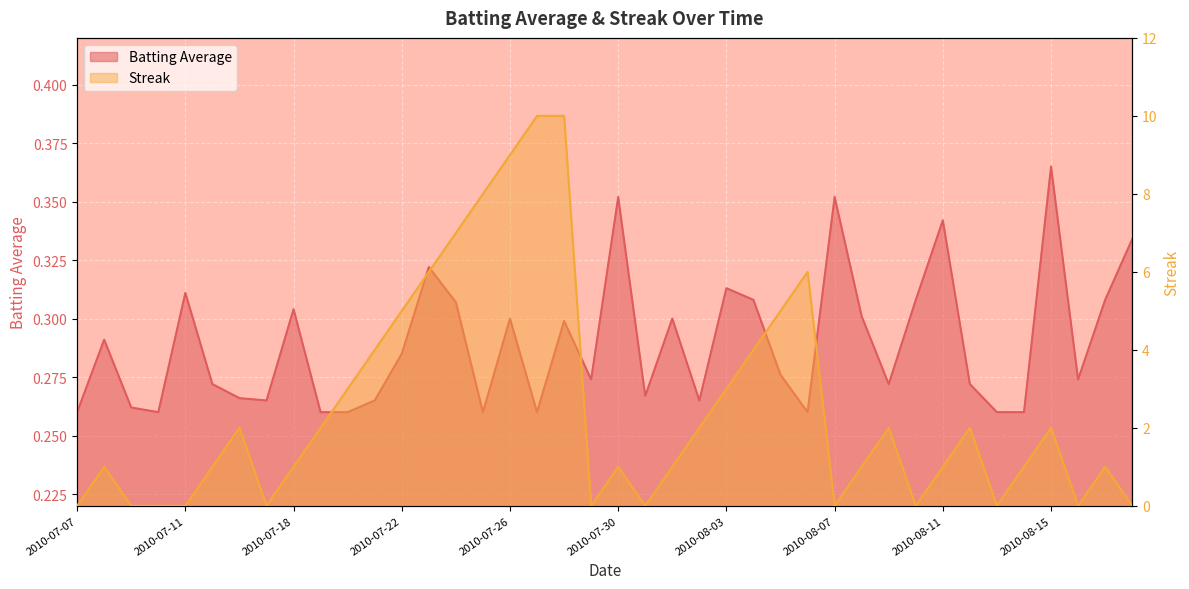

At which label is Streak closest to 5?

2010-07-22